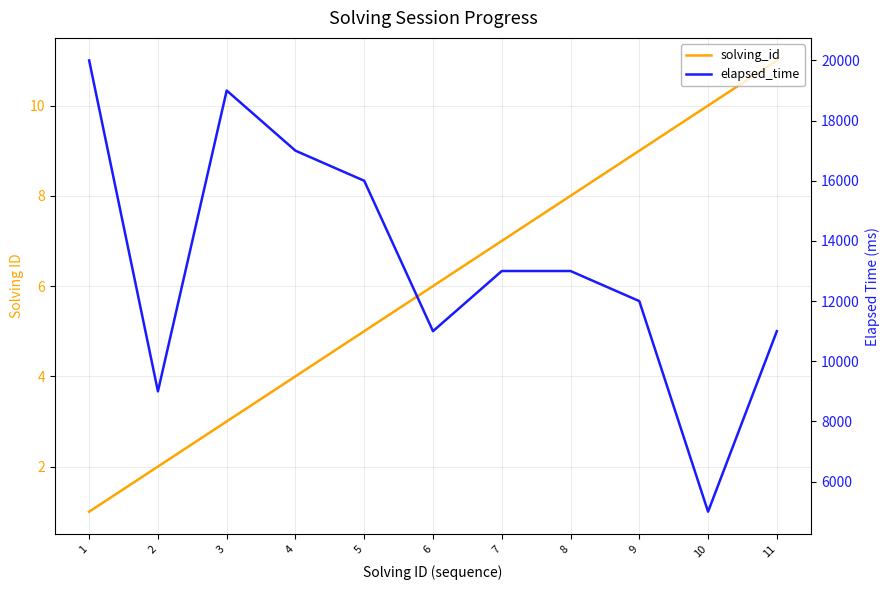

True or false: elapsed_time and solving_id intersect in this chart.

False